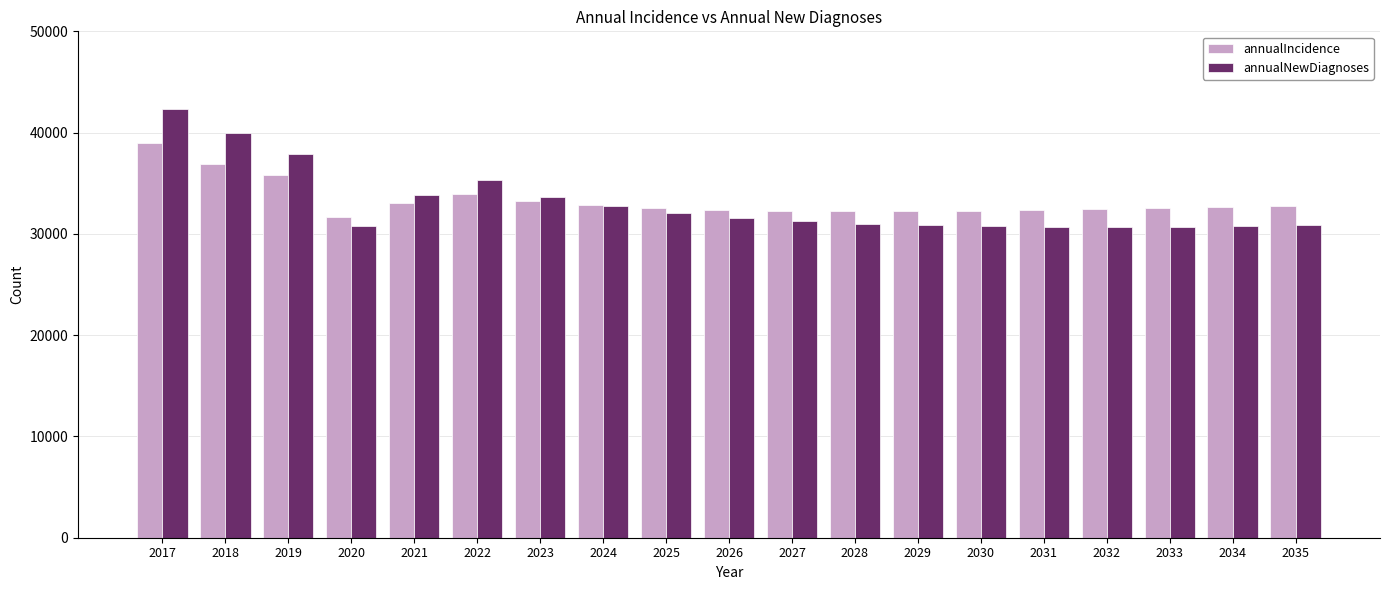

Is the value of annualNewDiagnoses at 2028 greater than the value of annualIncidence at 2021?

No